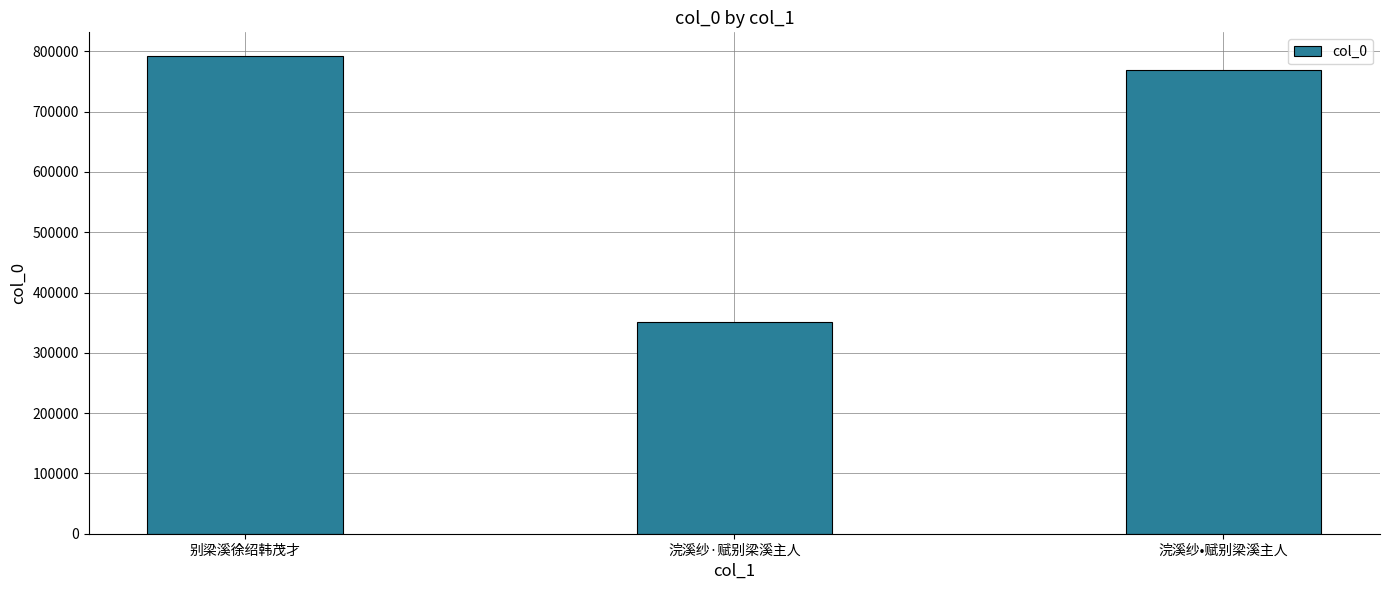

What is the difference between the maximum and minimum values?

441187